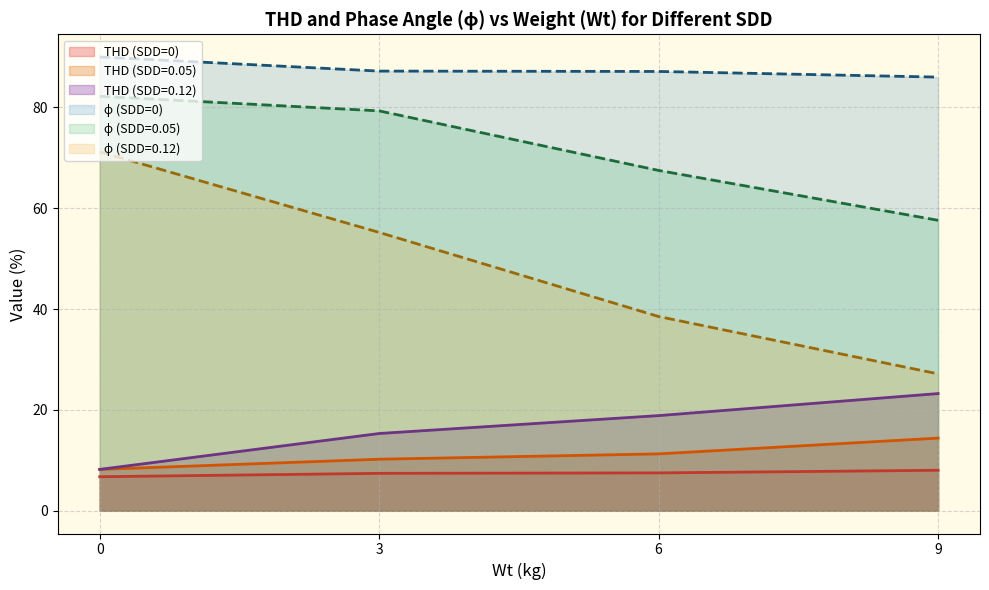

The value of THD (SDD=0) at 3 is 13.3. True or false?

False